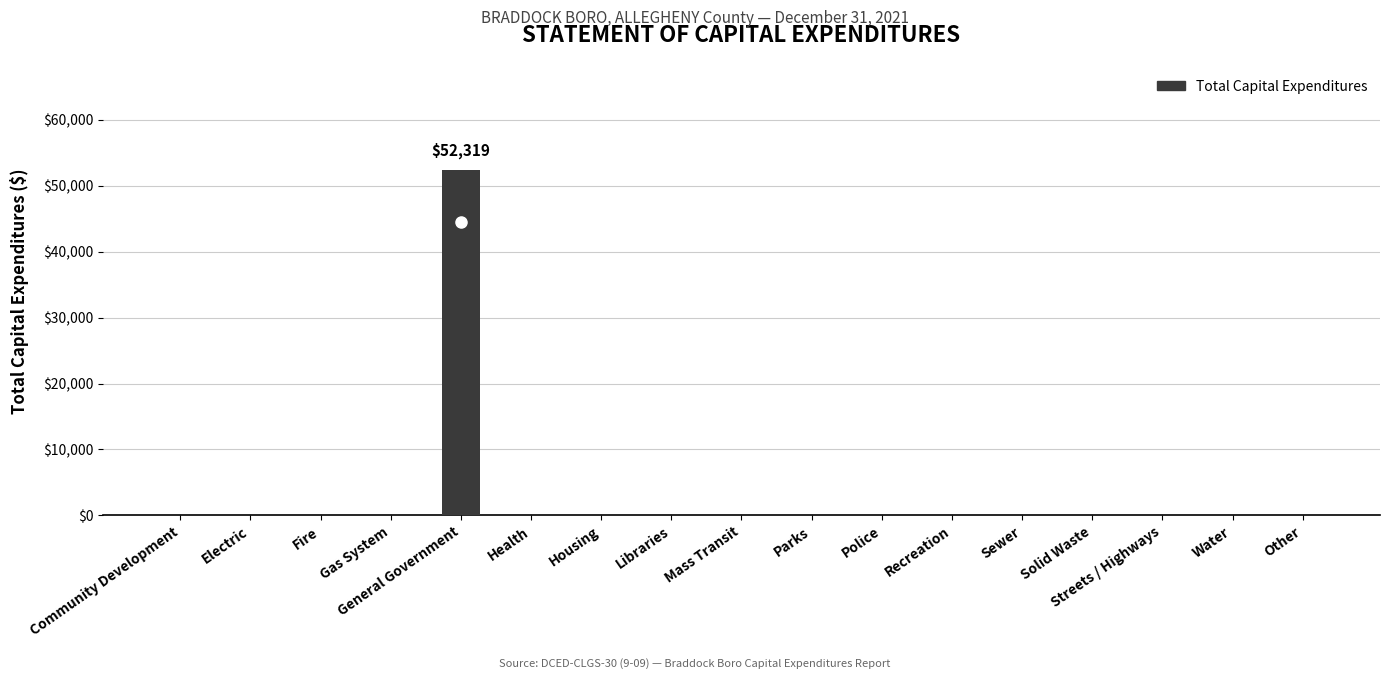

Which category has the highest value across all series?

General Government